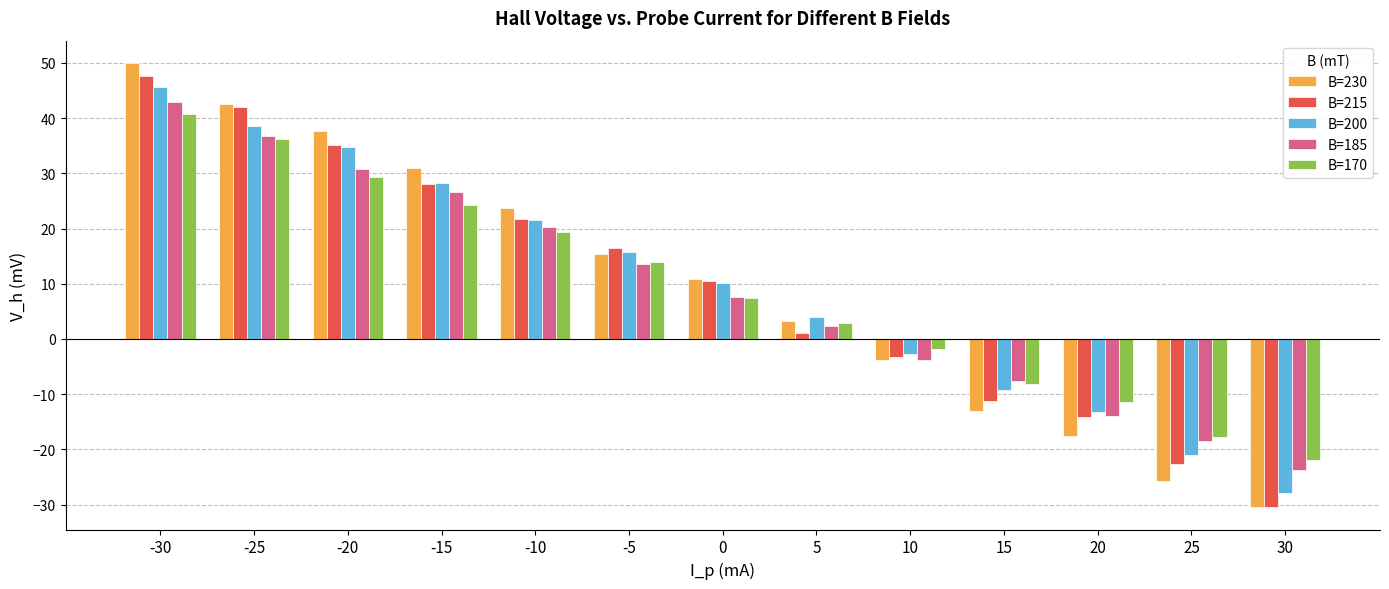

Which category has the highest value in the B=185 series?

-30